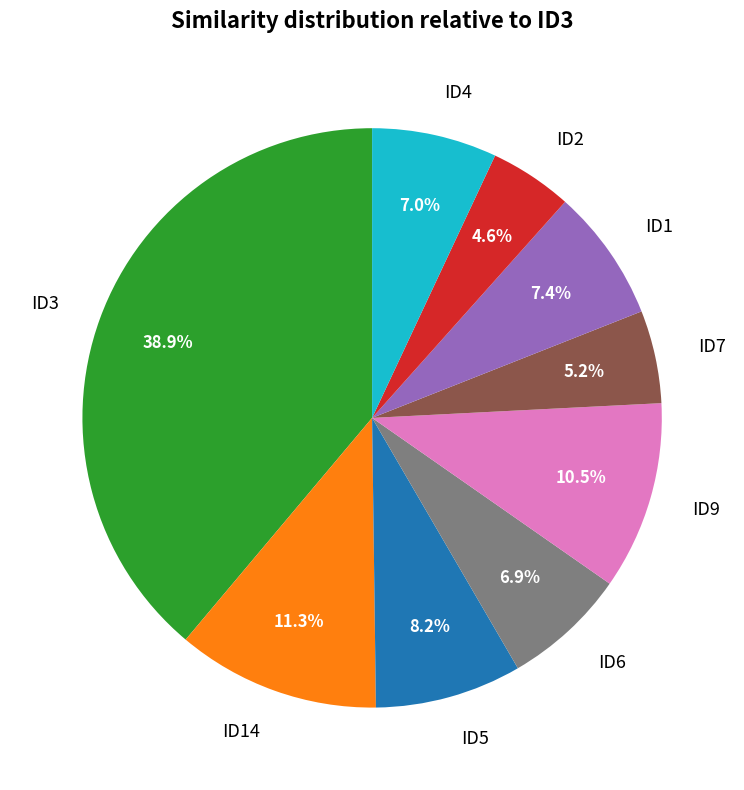

Which has a higher value, ID4 or ID7?

ID4